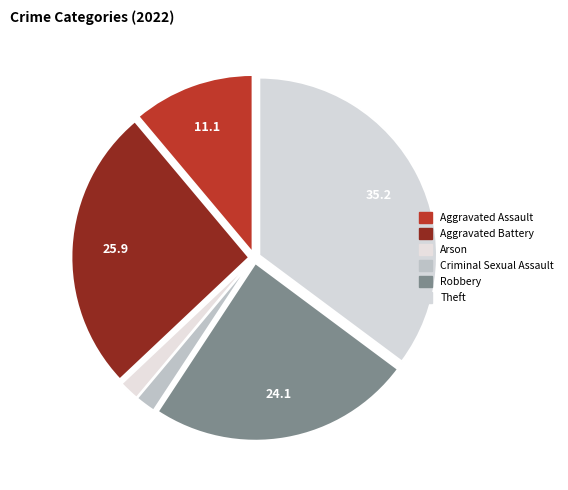

Count the number of slices in the pie.

6